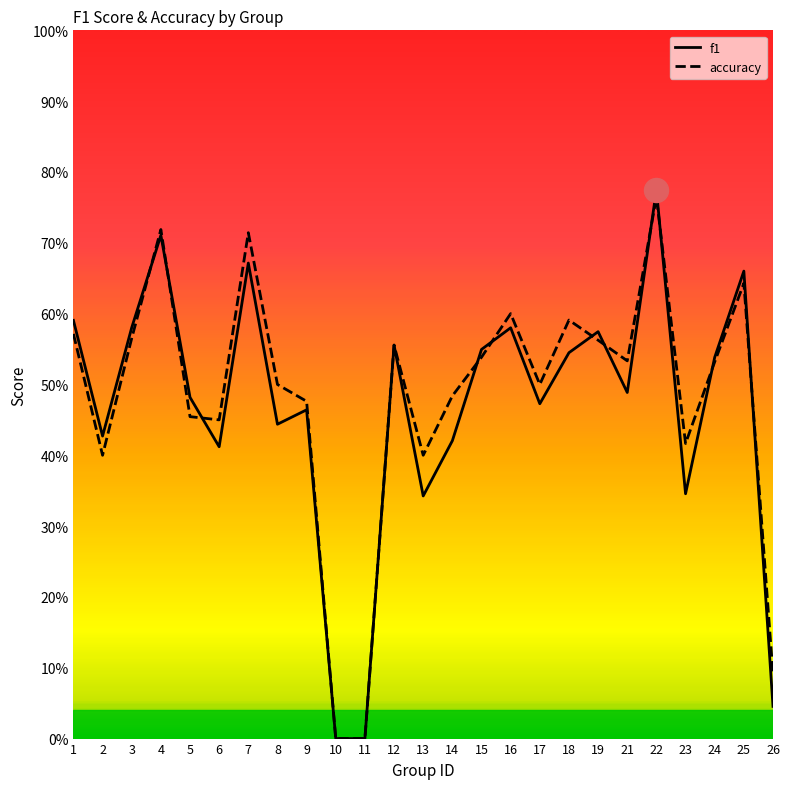

Which series contains the lowest Y value?

f1